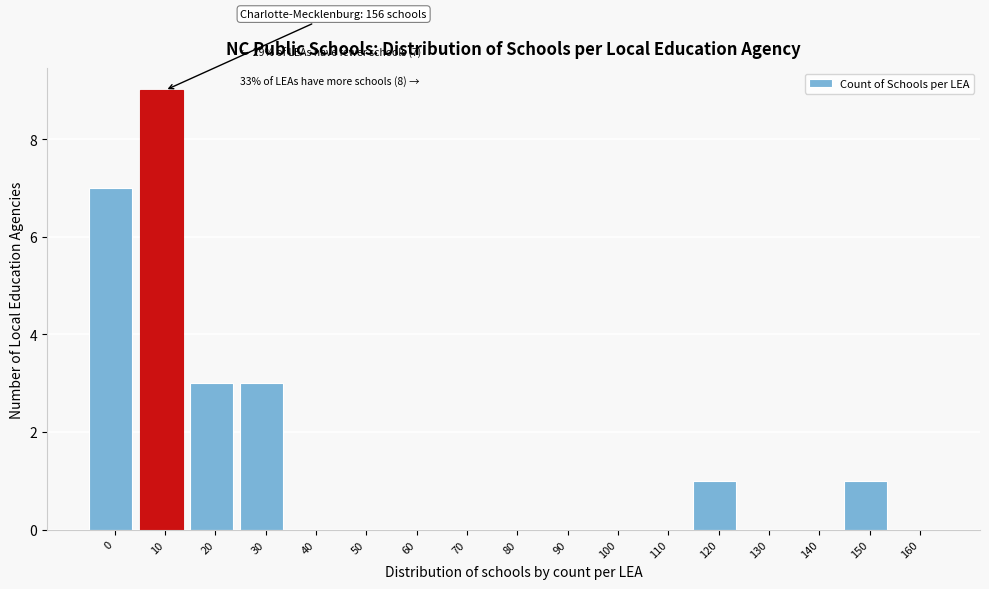

Reading right to left, list all the values displayed in this chart.

160=0	150=1	140=0	130=0	120=1	110=0	100=0	90=0	80=0	70=0	60=0	50=0	40=0	30=3	20=3	10=9	0=7